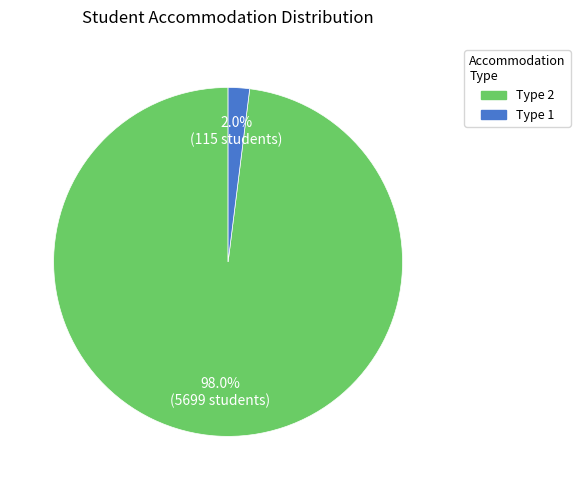

Does any single category account for the majority?

Yes